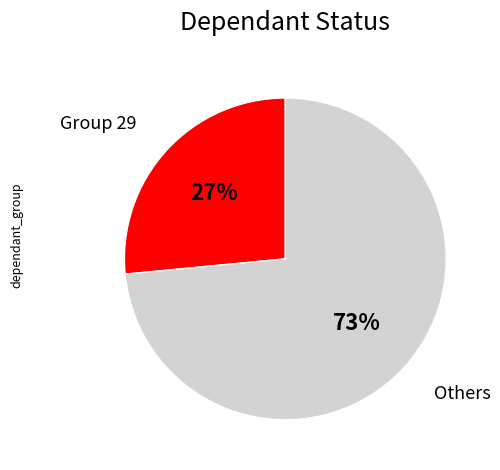

Is it true that Group 29 is 27% of the pie?

True